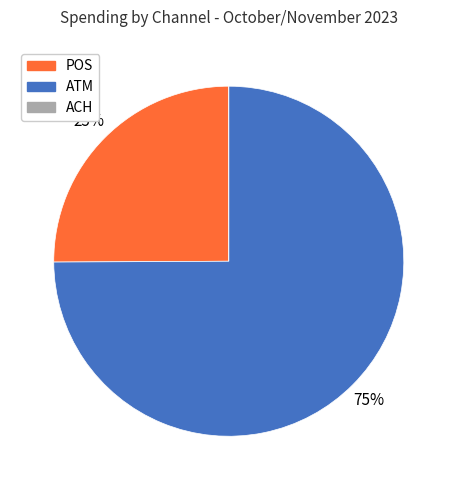

Is the sum of ATM and POS greater than half?

Yes